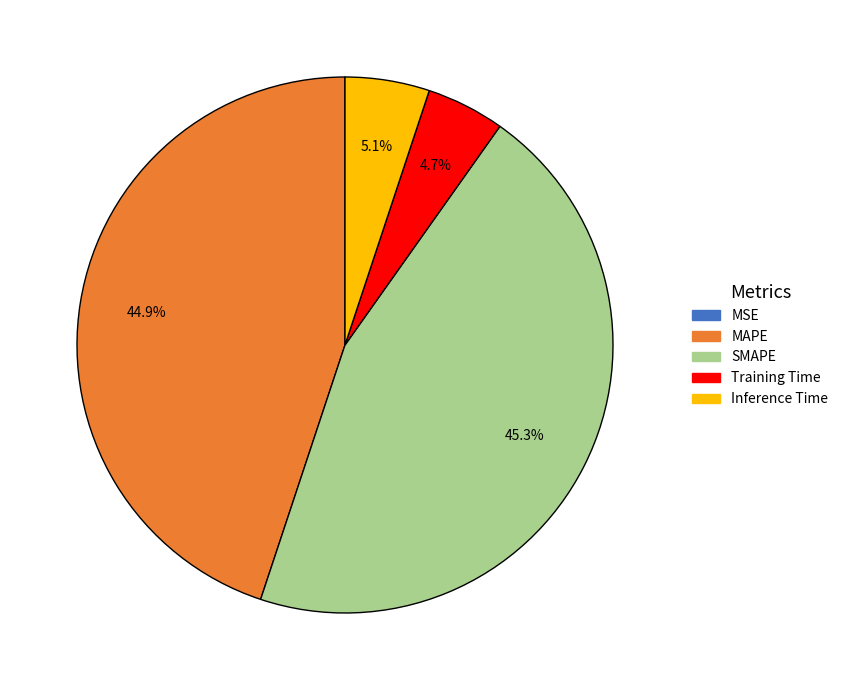

Is there any slice that represents more than half of the pie?

No